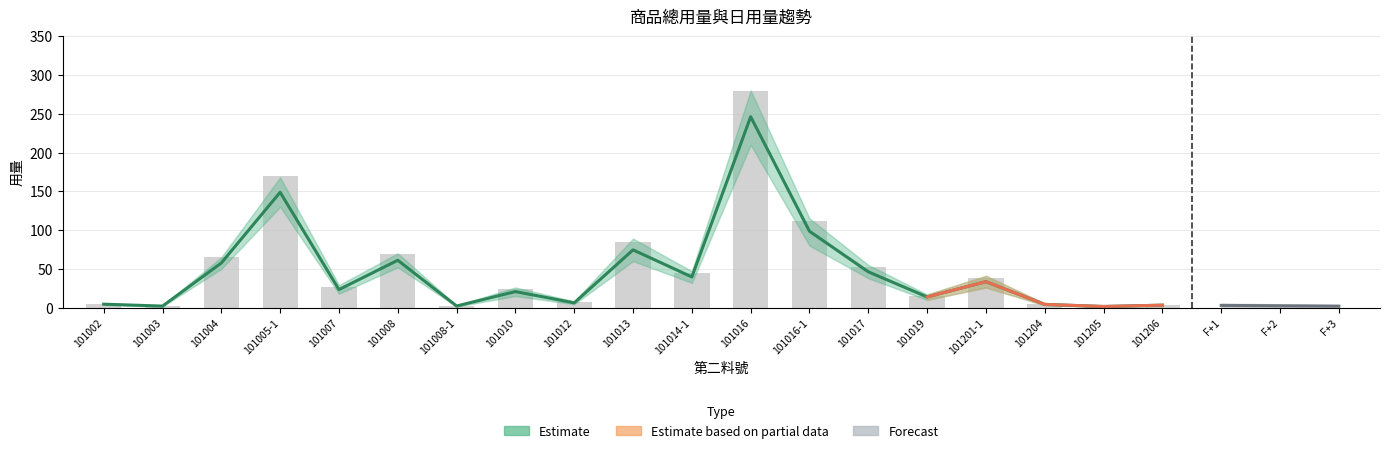

How many groups of bars are there?

19